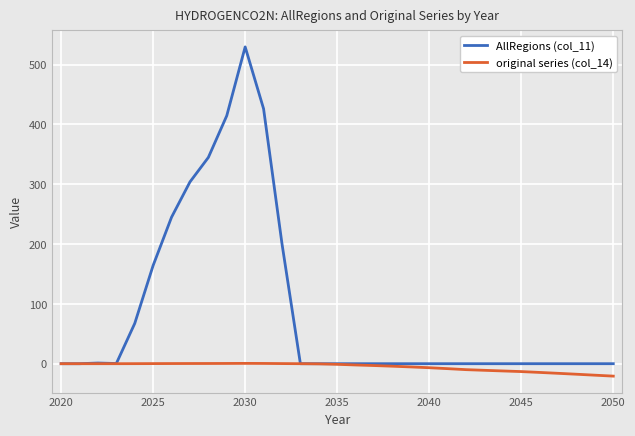

List the series in order of their overall mean, lowest first.

original series (col_14), AllRegions (col_11)